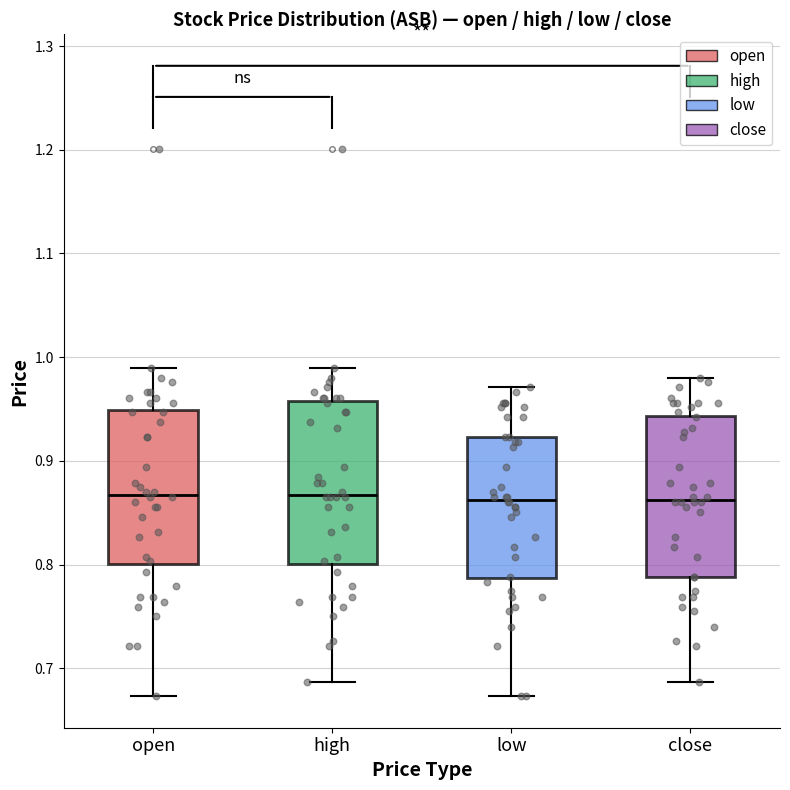

Where does the median line of the box for low sit on the y-axis? The values are not printed on the chart, so give them approximately, as read against the axis.

0.86